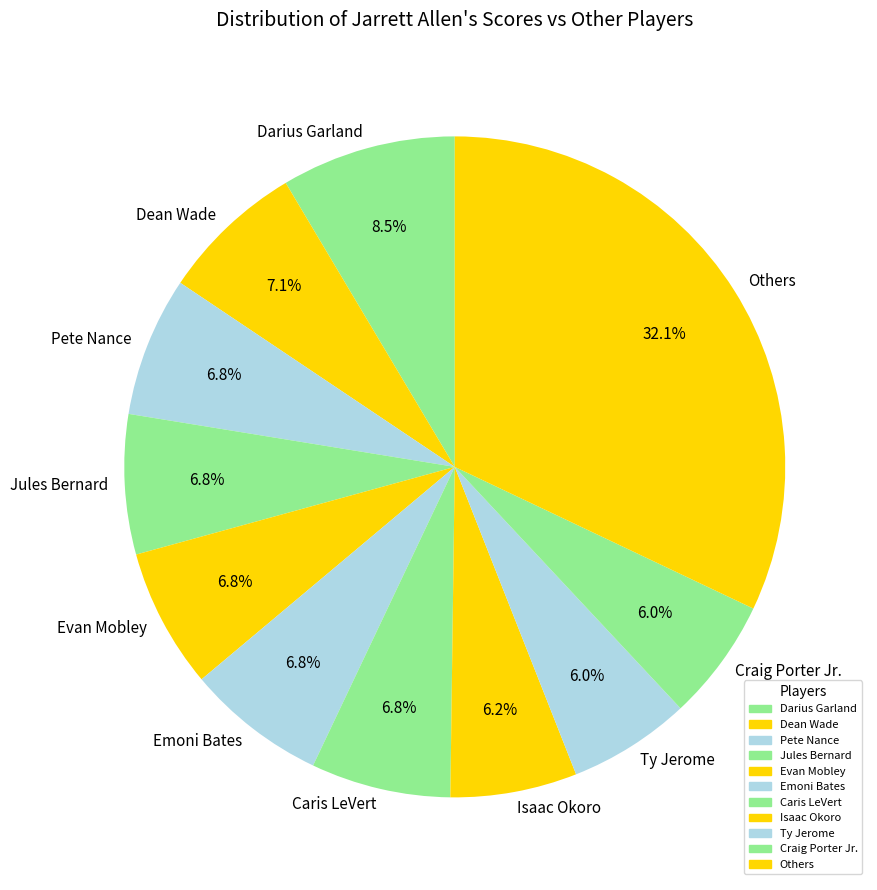

Which category has the biggest portion of the pie?

Others